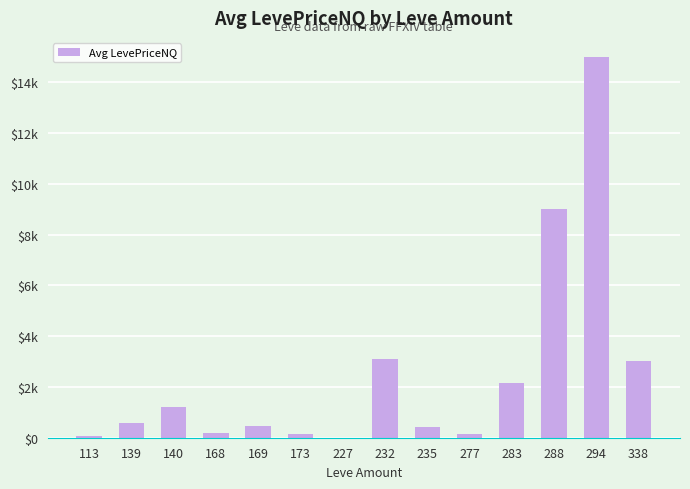

At which label does the data first exceed 570?

139